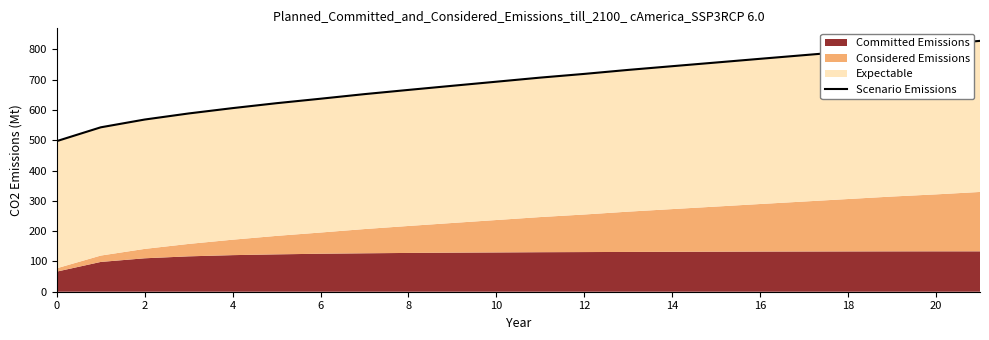

What is the average value?

691.1